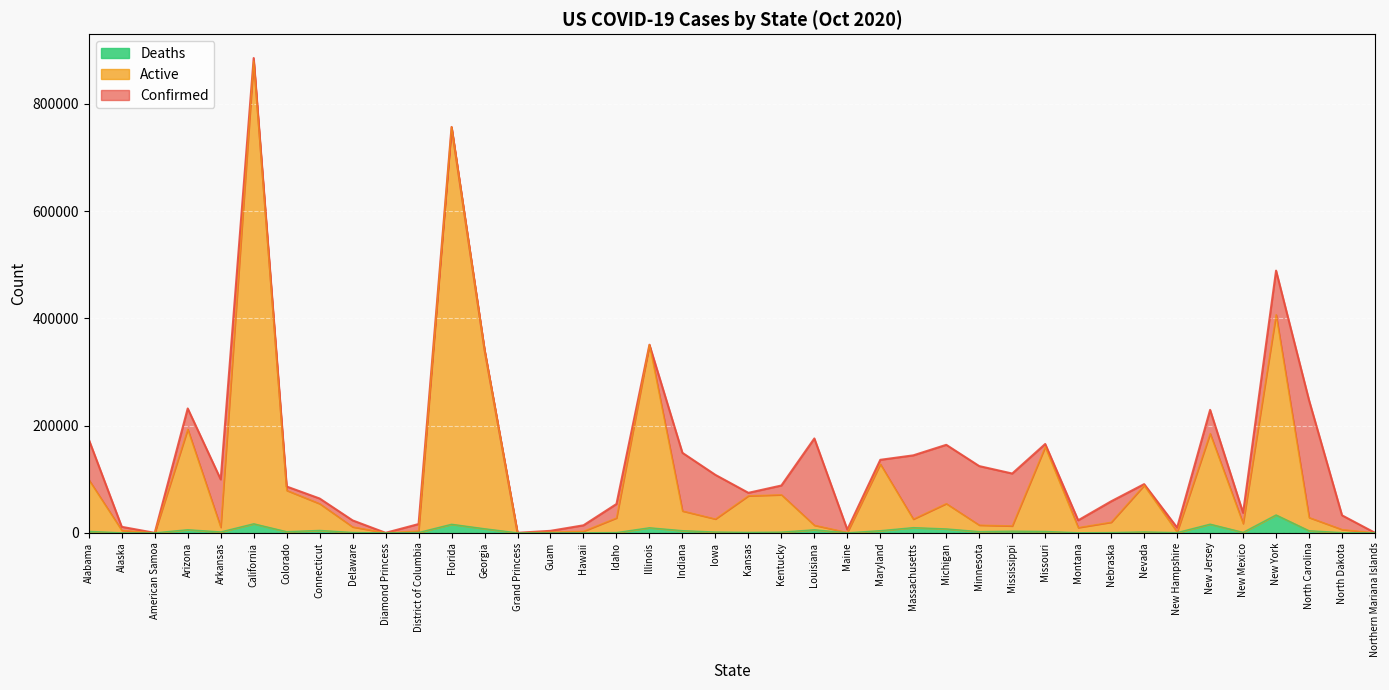

Which series has the widest spread of values?

Confirmed